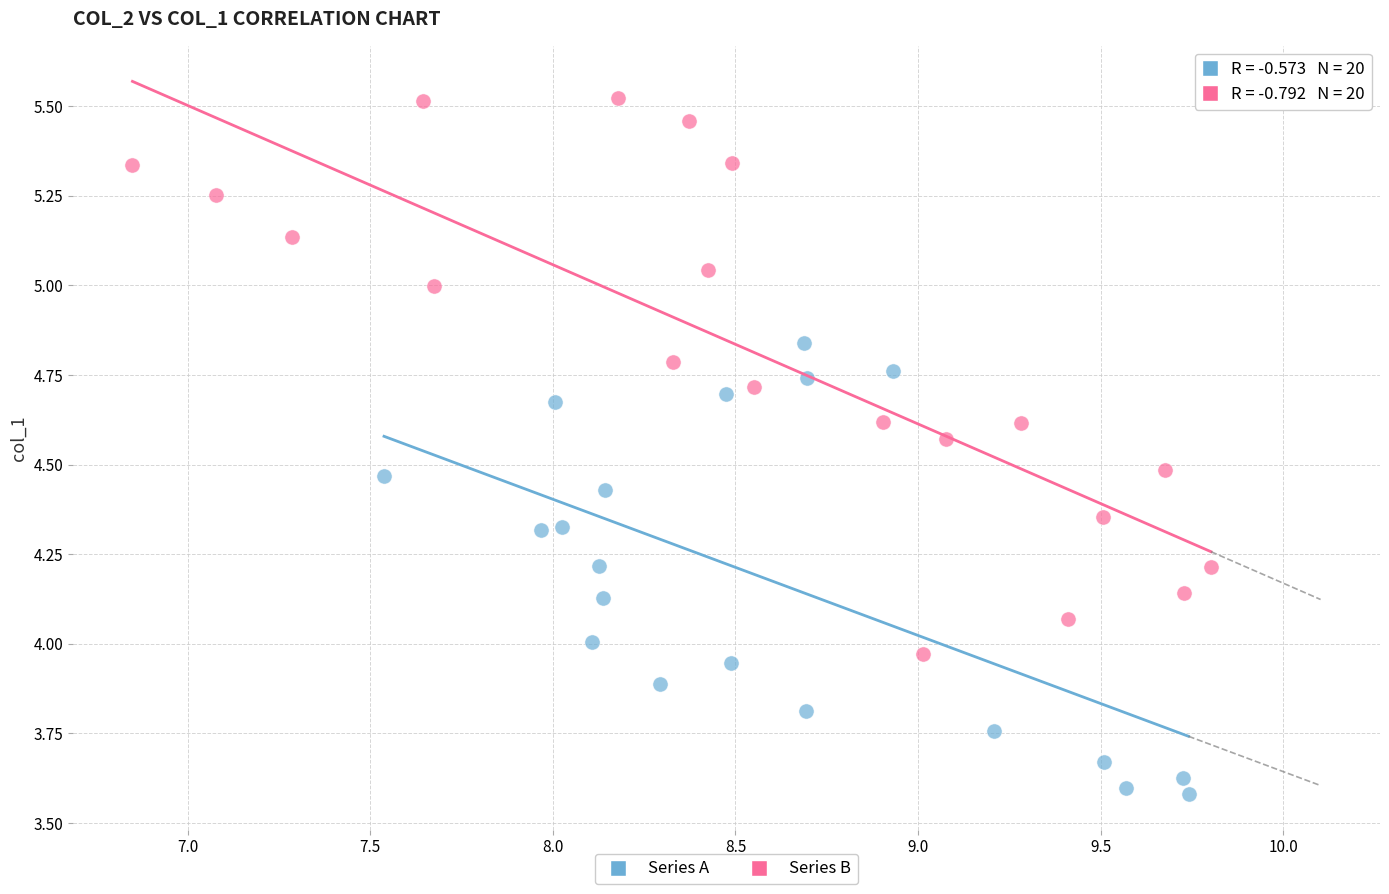

Which series reaches the maximum Y coordinate?

Series B